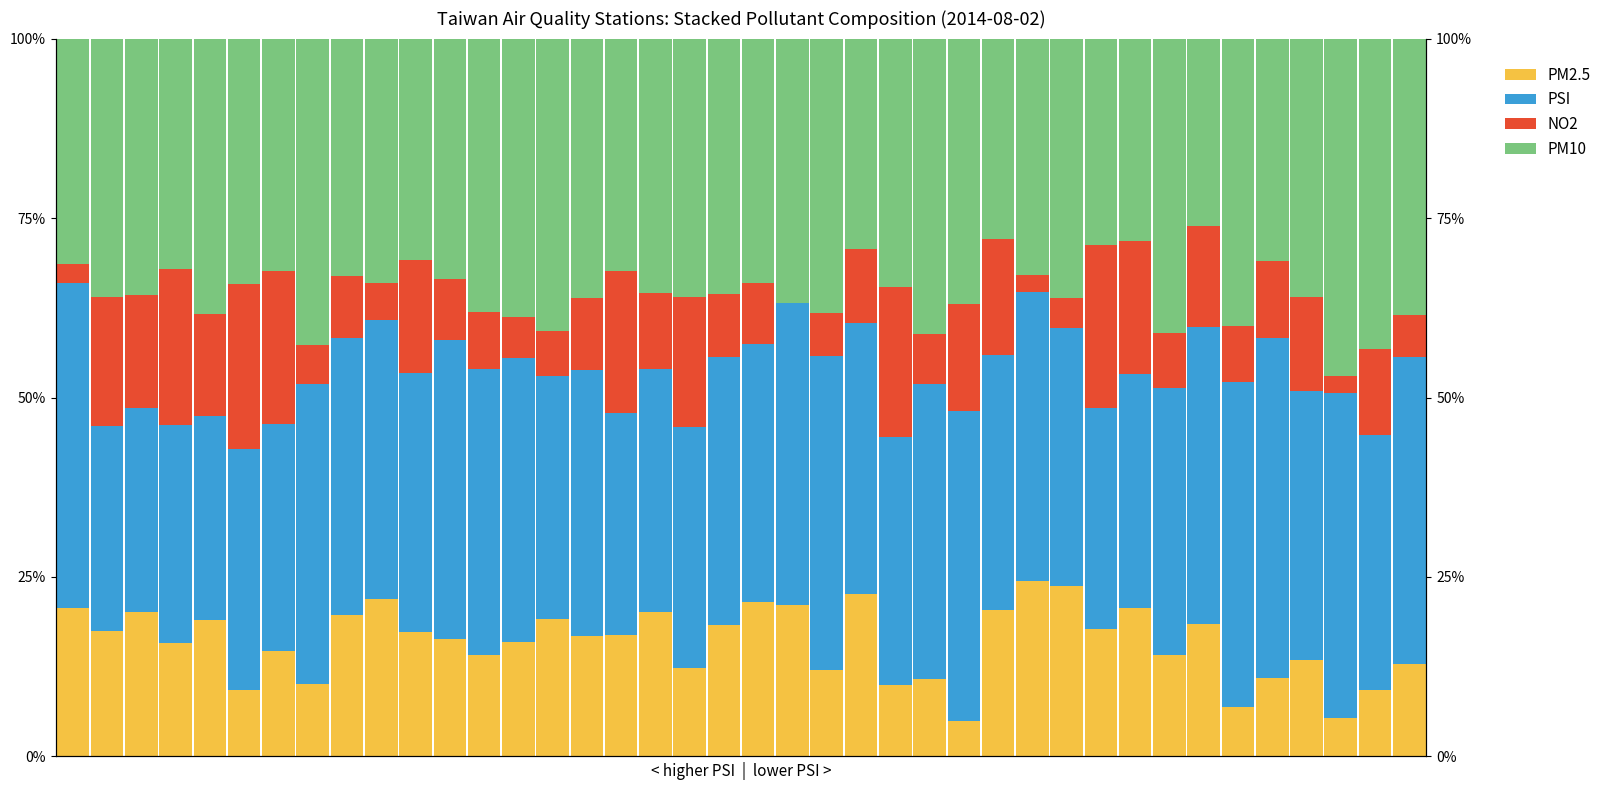

What is the spread (max minus min) of values at 20?

27.5